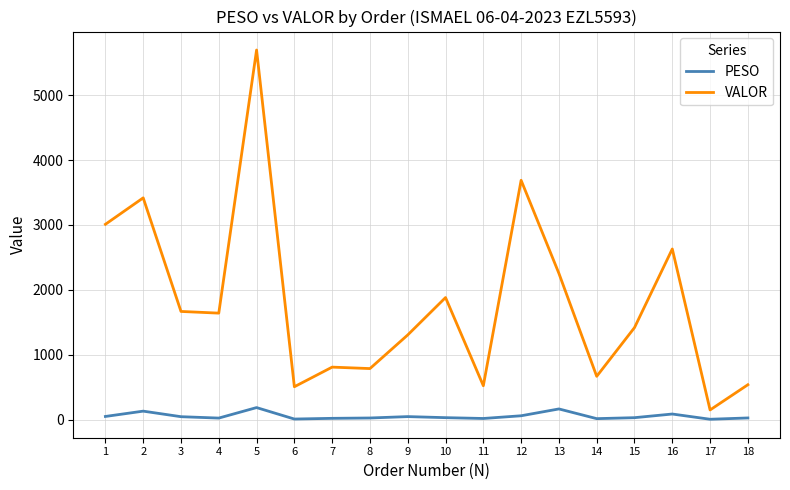

True or false: VALOR has a value of 8564.9 at 5.

False